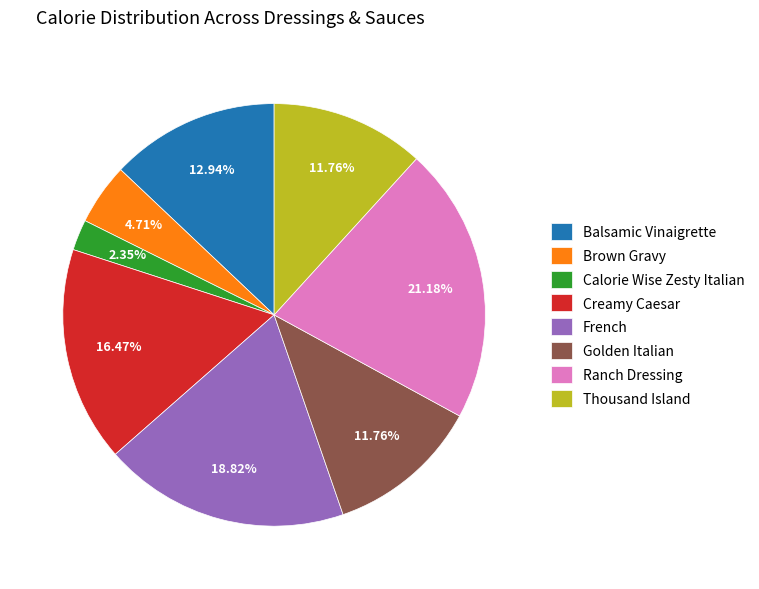

To the nearest percent, what is the difference between the largest and smallest slice percentages?

19%